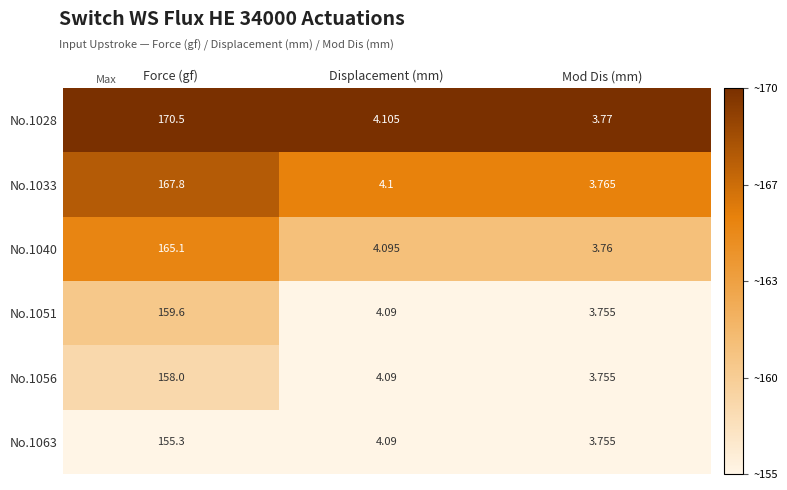

Which category has the highest value across all series?

Force (gf)